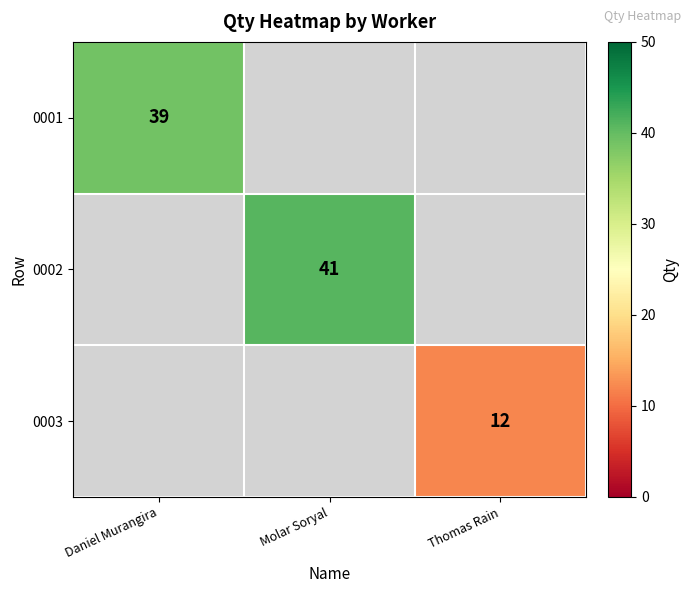

How many series are shown in this chart?

3